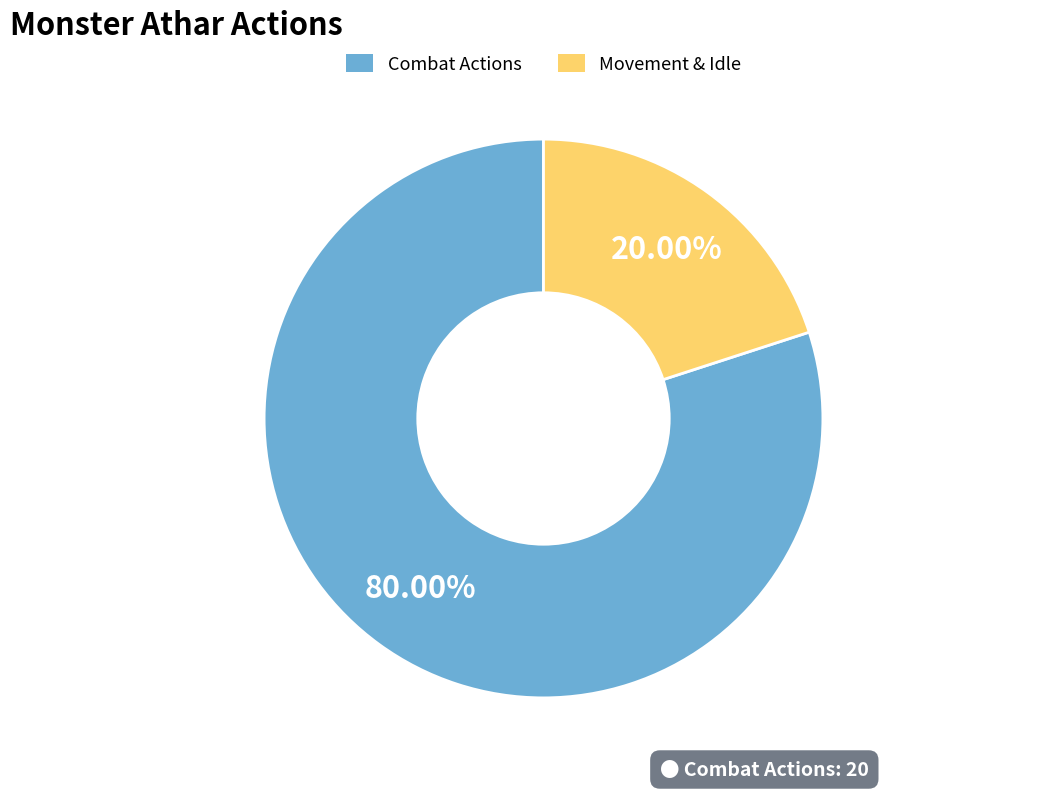

What is the ratio of the value at Combat Actions to the value at Movement & Idle?

4.0